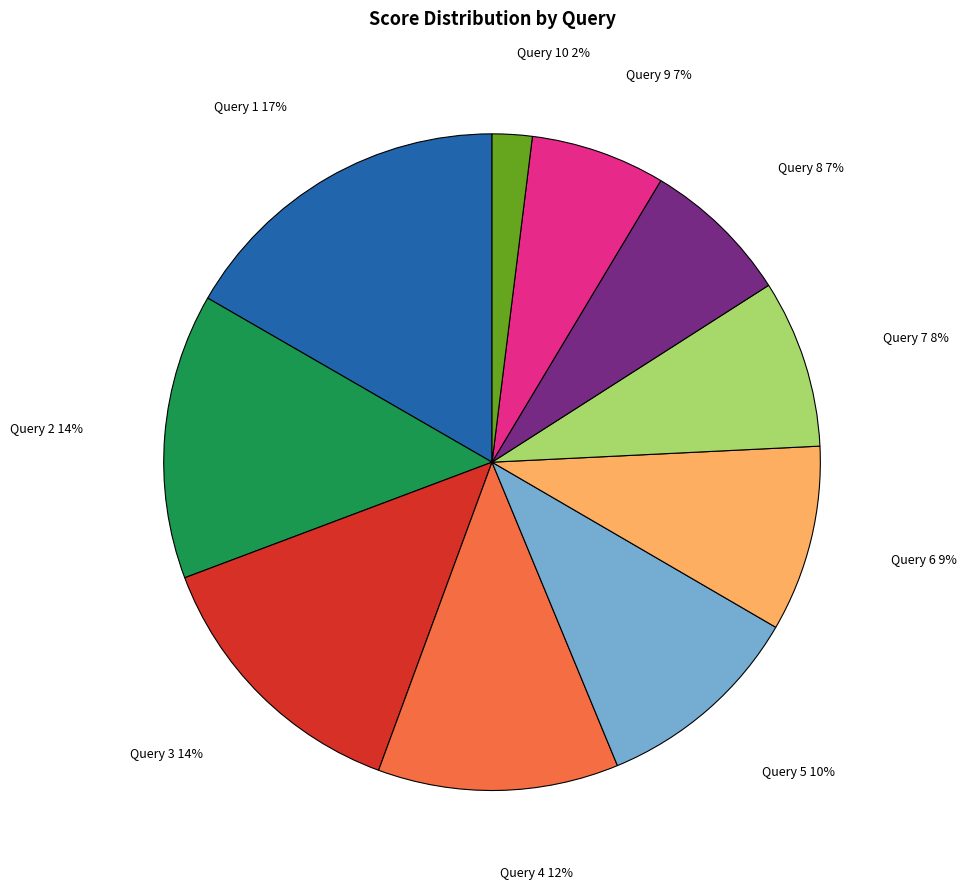

Which has a higher value, Query 10 or Query 6?

Query 6